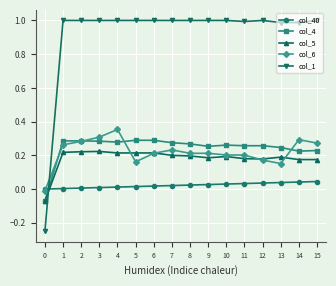

Which series has the largest range (max minus min)?

col_1